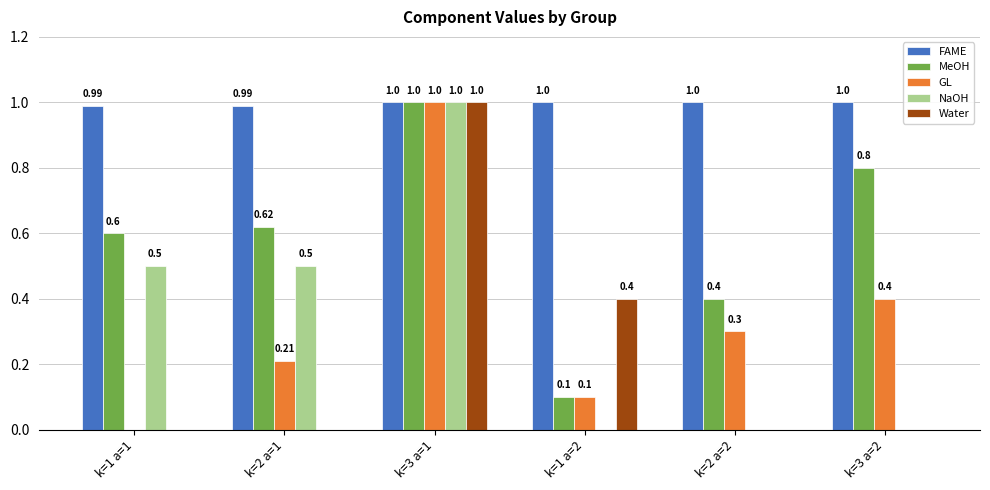

Which series changed the most between k=1 a=1 and k=2 a=1?

GL